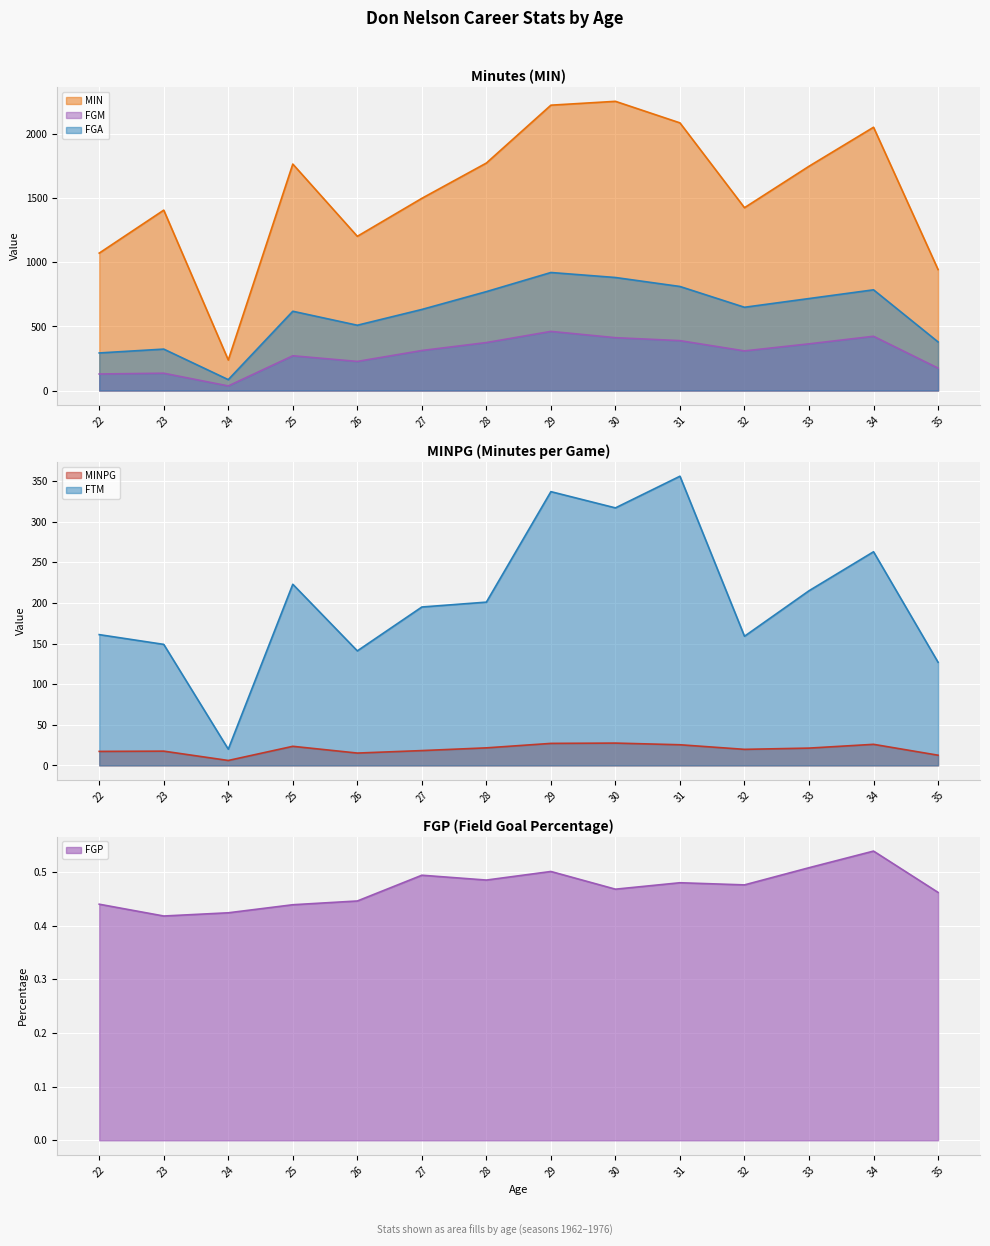

True or false: MINPG has a value of 5.8 at 34.

False